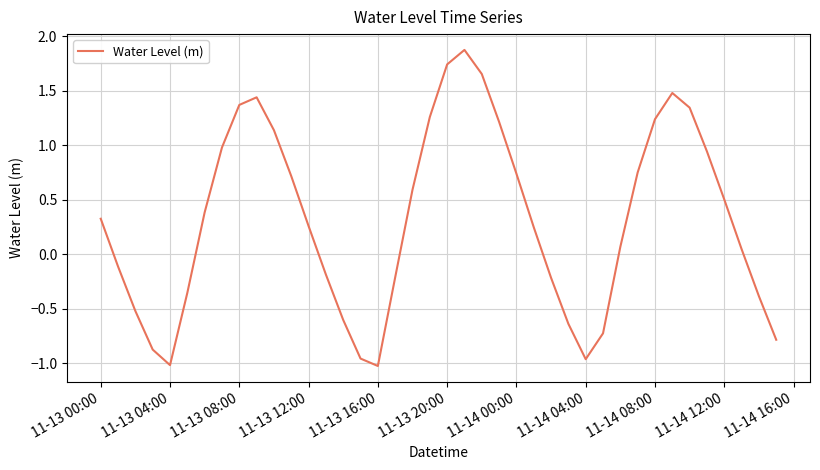

What is the difference between the maximum and minimum values?

2.9